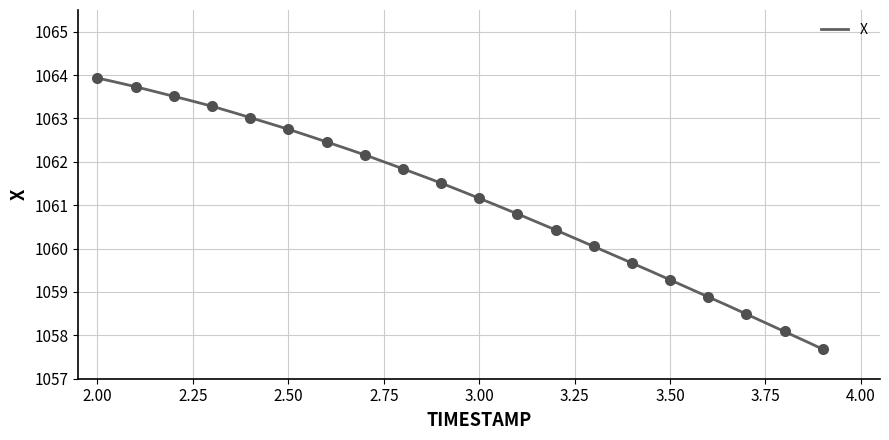

Where is the data nearest to the value 1060?

3.3